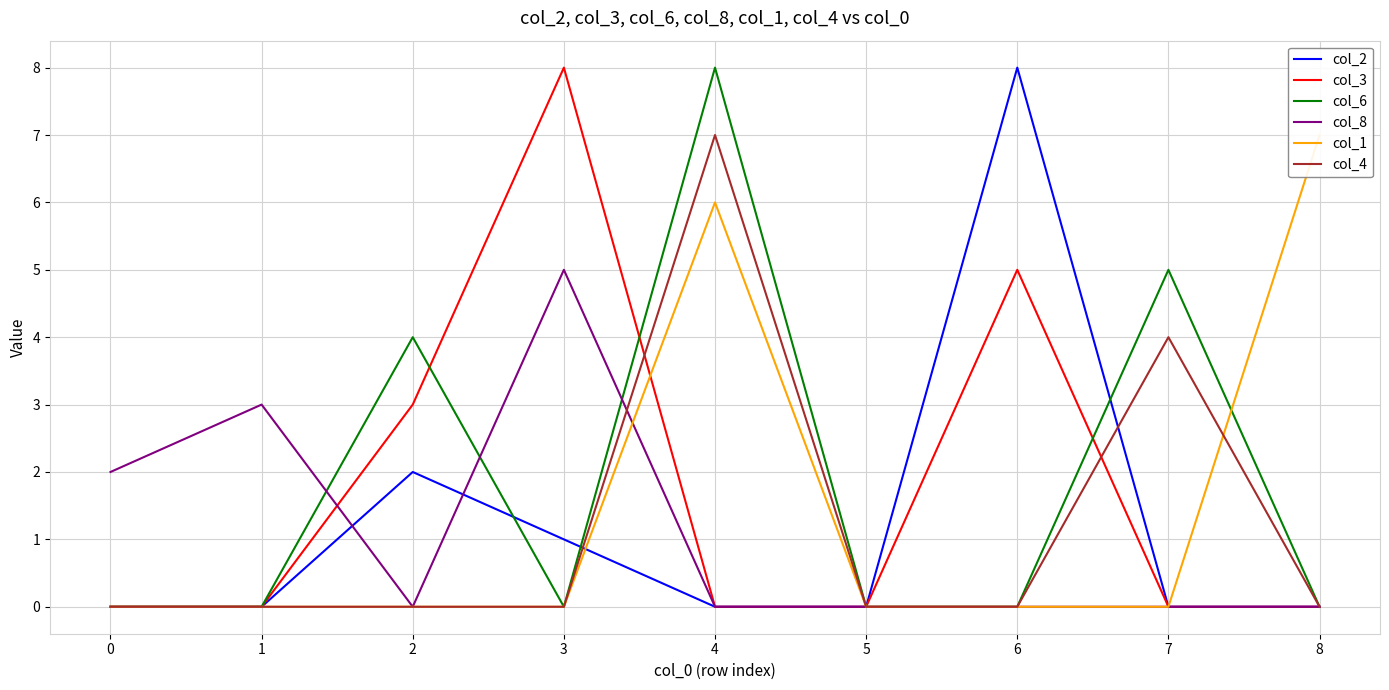

The value of col_8 at 4 is 0. True or false?

True